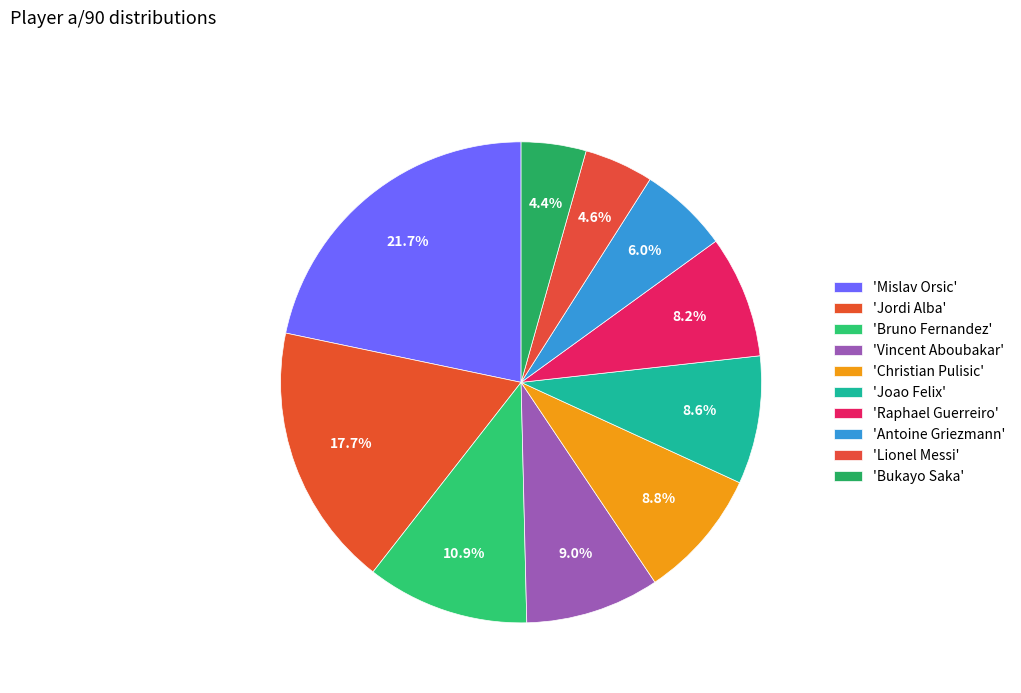

Which category has the biggest portion of the pie?

Mislav Orsic